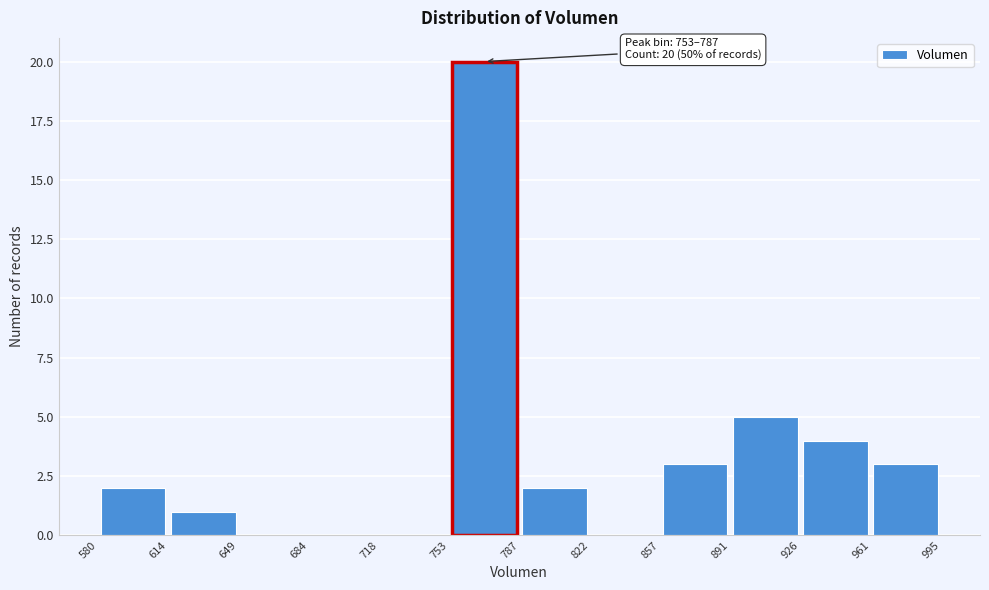

Over which range of the x-axis is the bar tallest?

753 to 787